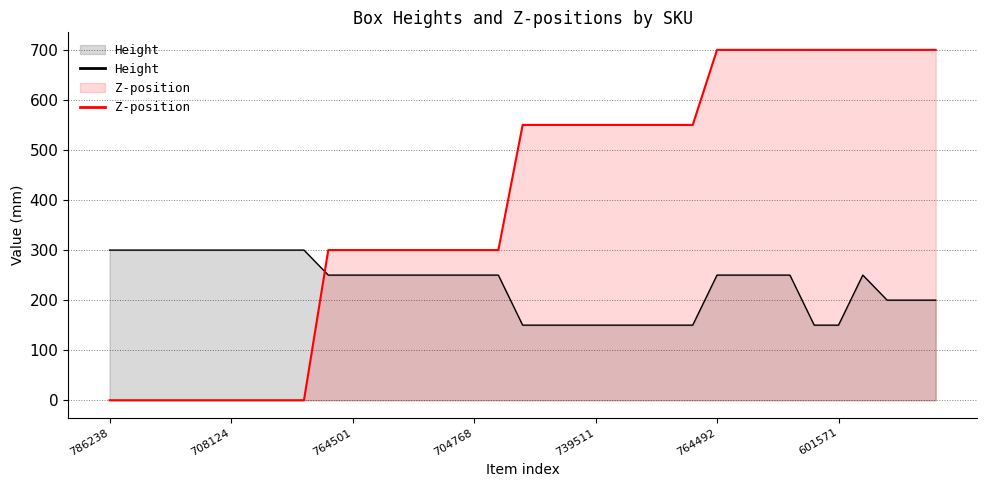

Between 786238 and 9, which series saw the biggest shift?

Z-position